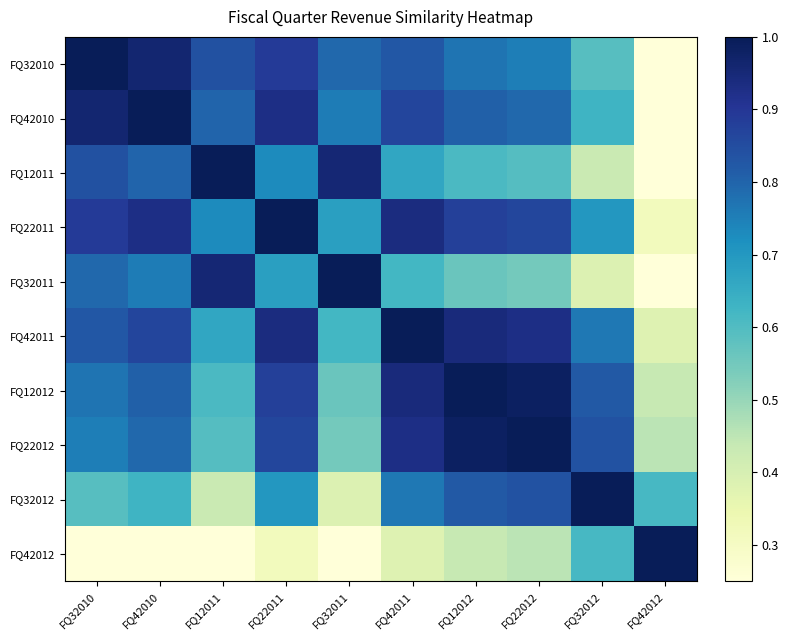

At how many categories does at least one series exceed 0?

10